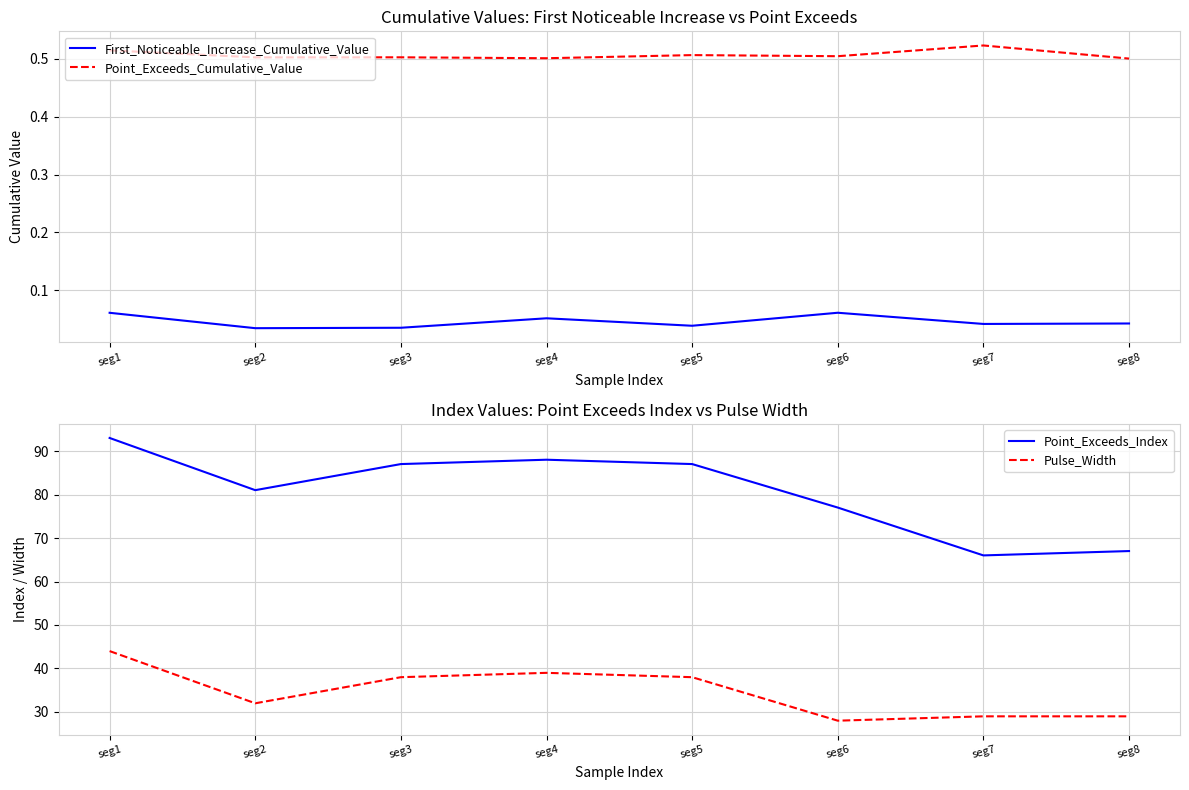

What is the spread (max minus min) of values at seg1?

92.9